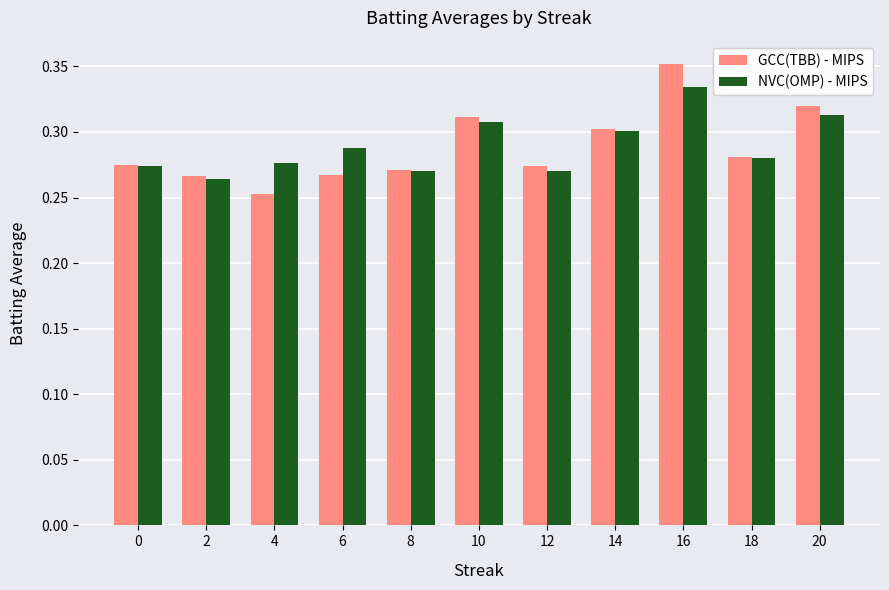

Is it true that NVC(OMP) - MIPS equals 0.4 at 4?

False